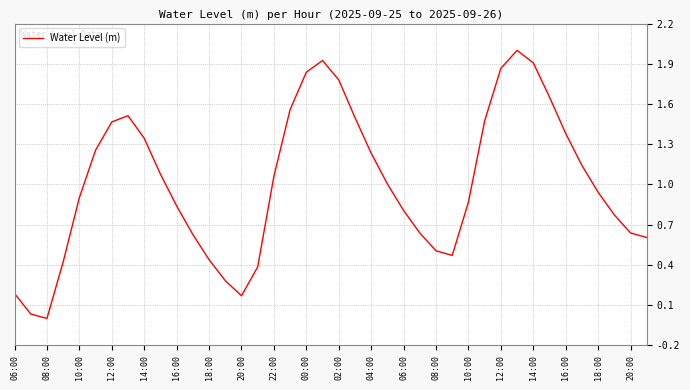

How many distinct data groups are displayed?

1